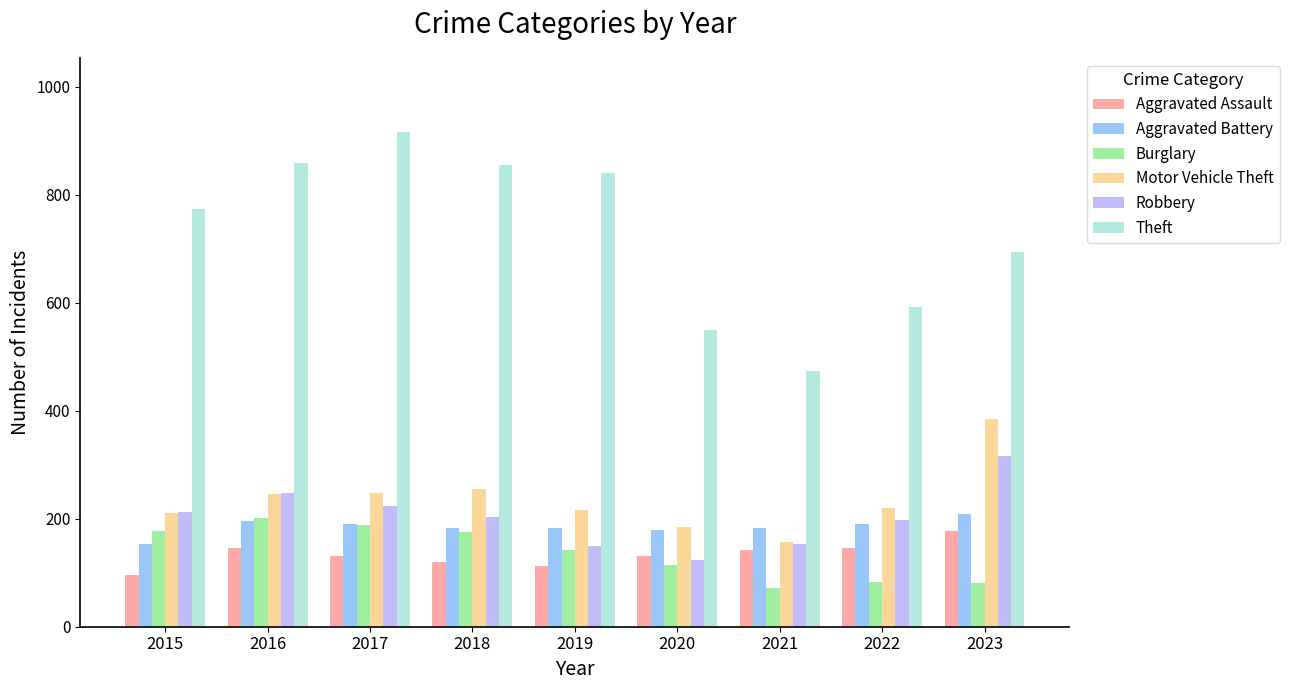

The value of Aggravated Battery at 2023 is 69. True or false?

False